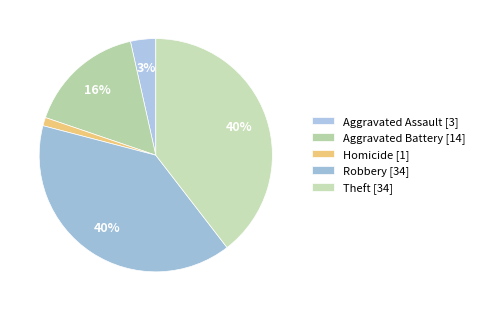

Does any single category account for the majority?

No